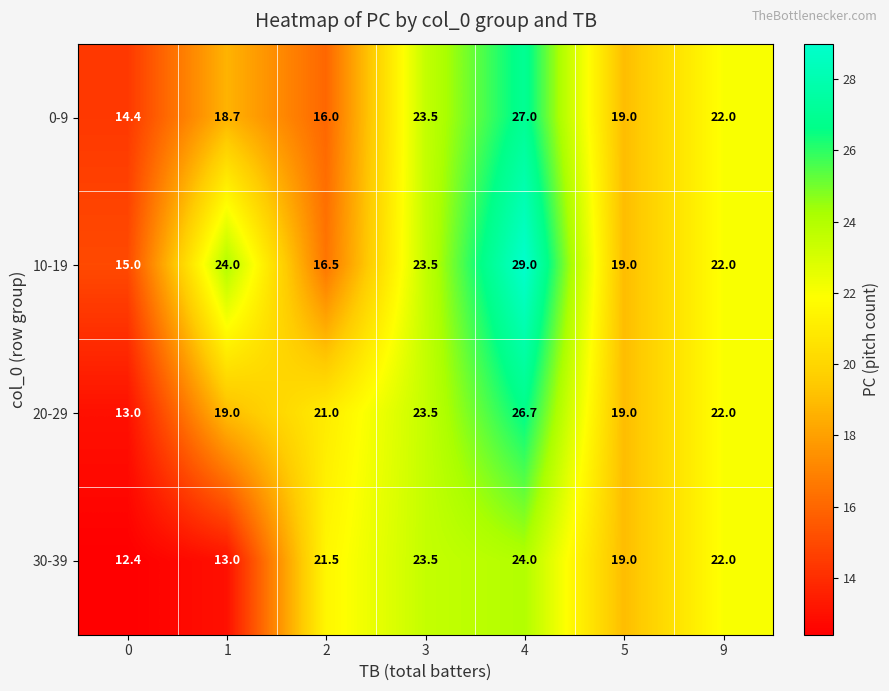

What is the difference between the maximum and minimum values in the 20-29 series?

13.7